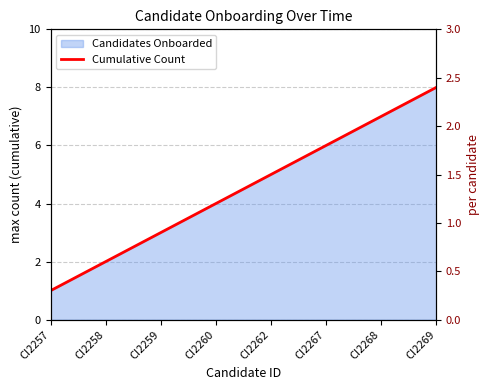

Rank the categories by value from highest to lowest.

CI2269, CI2268, CI2267, CI2262, CI2260, CI2259, CI2258, CI2257